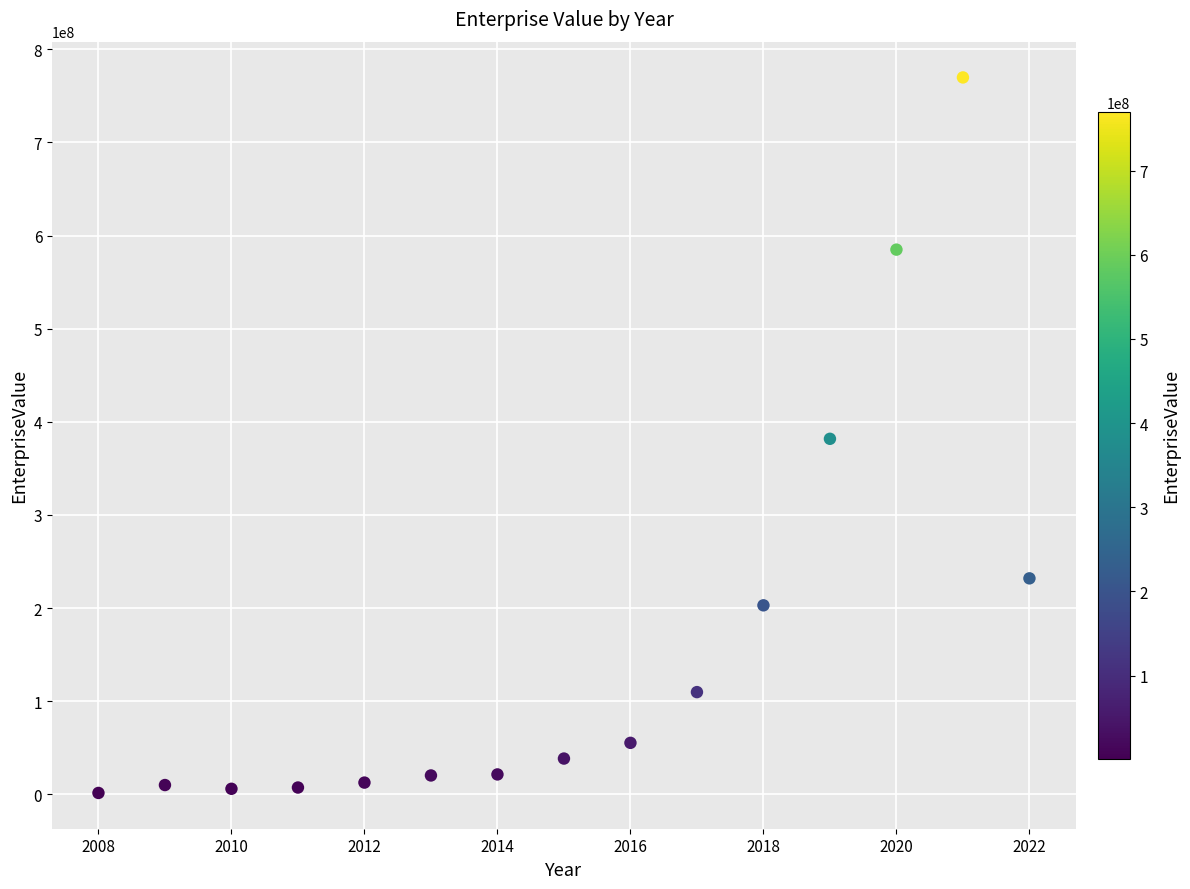

What is the range of Y values (max minus min)?

768171413.1